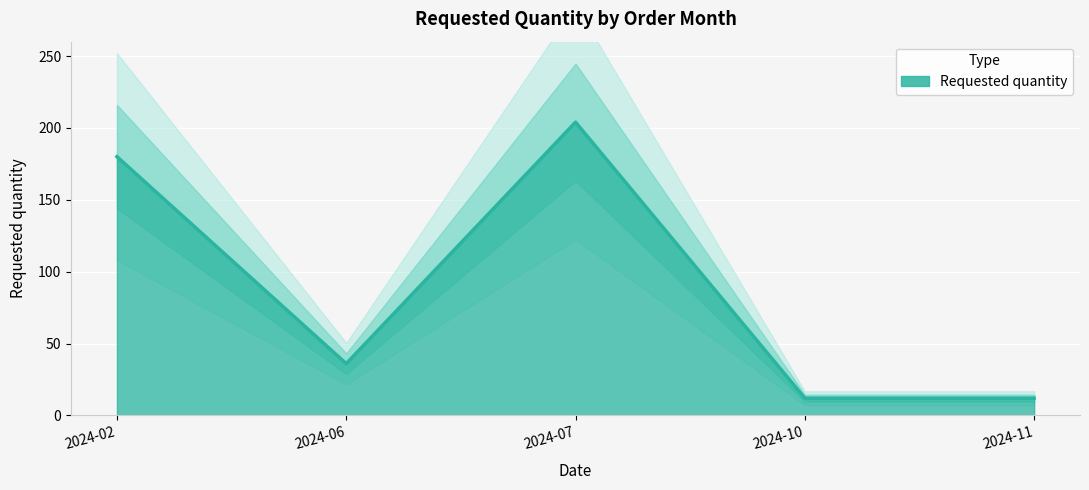

How many interior local valleys (lower than both neighbors) does the data have?

1